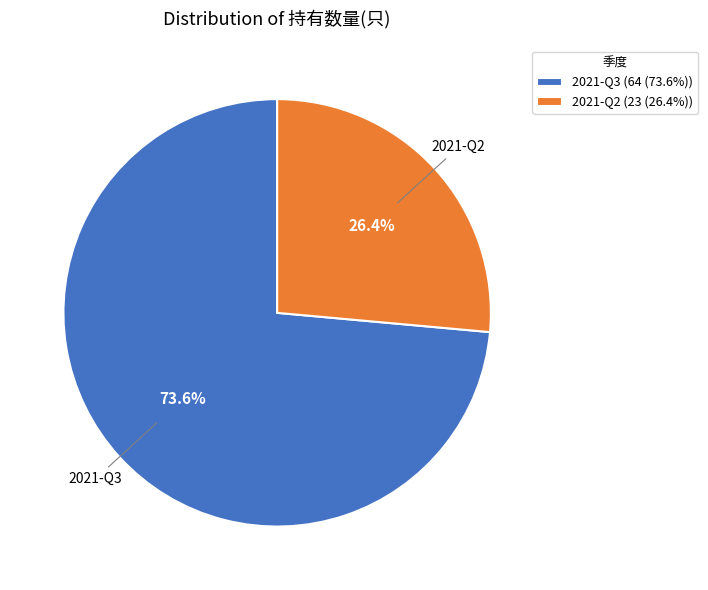

To the nearest percent, what portion does 2021-Q3 represent?

74%